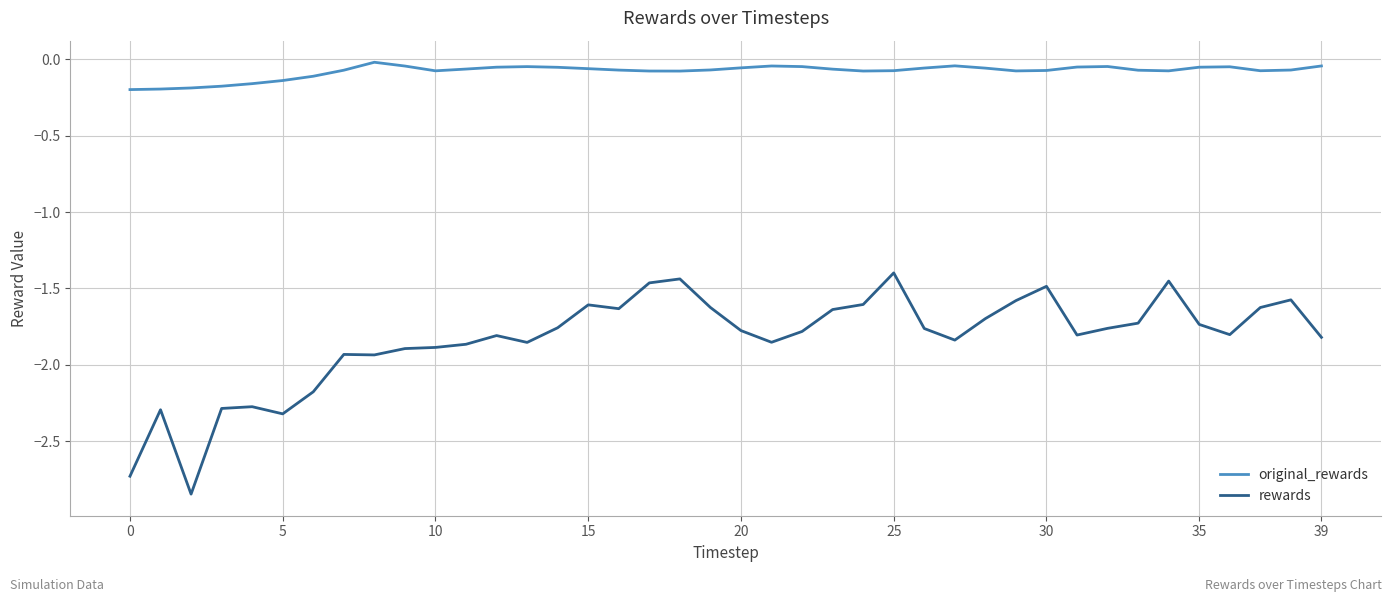

At how many categories does at least one series exceed -1?

40